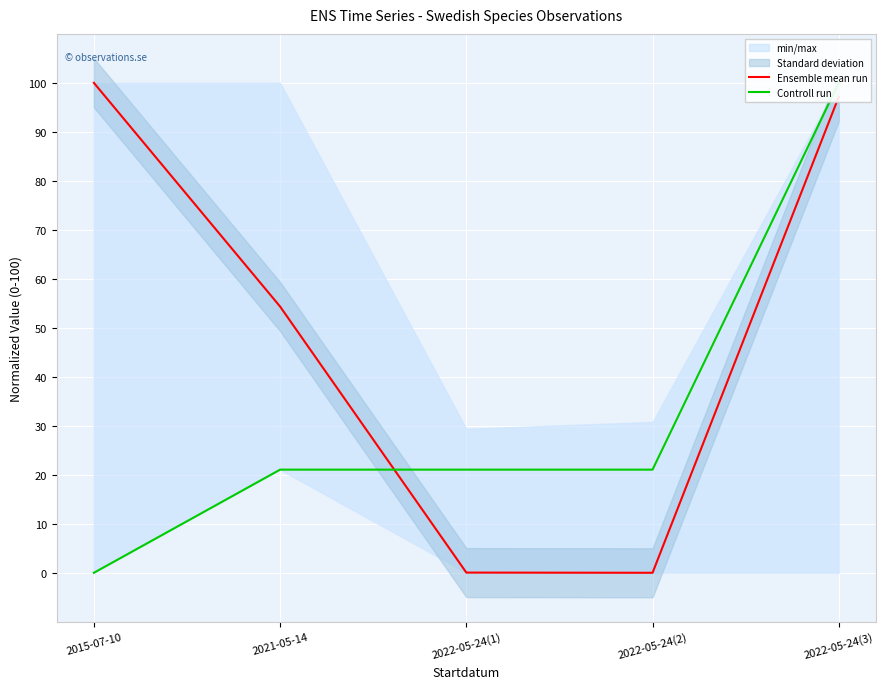

True or false: Ensemble mean run and Controll run intersect in this chart.

True